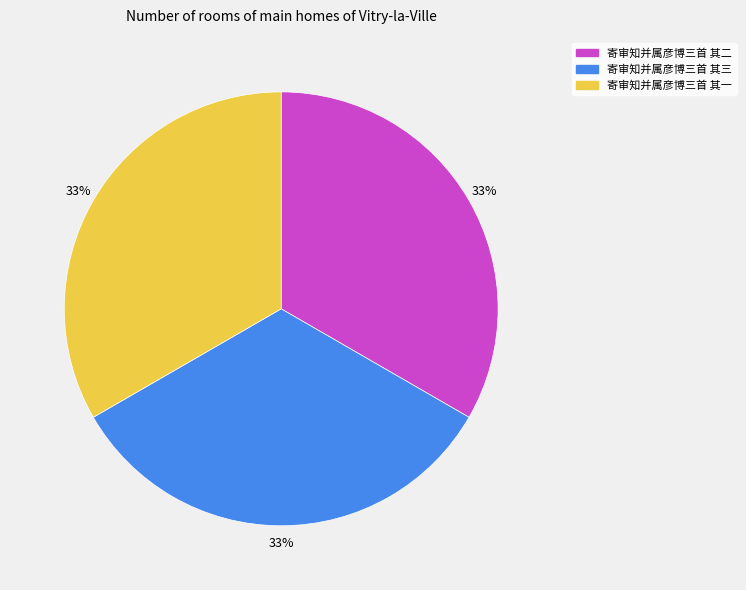

Does 寄审知并属彦博三首 其二 account for over 50% of the chart?

No